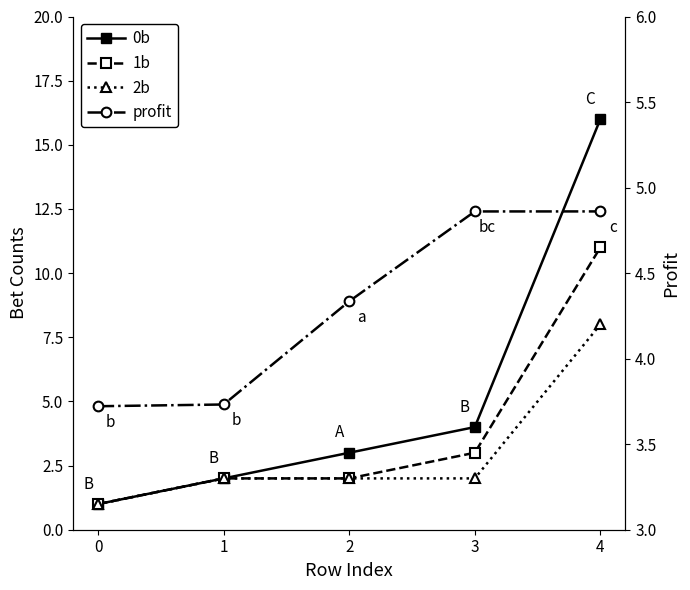

Reading left to right, list all the values displayed in this chart.

0b: 1.0	2.0	3.0	4.0	16.0
1b: 1.0	2.0	2.0	3.0	11.0
2b: 1.0	2.0	2.0	2.0	8.0
profit: 3.7	3.7	4.3	4.9	4.9